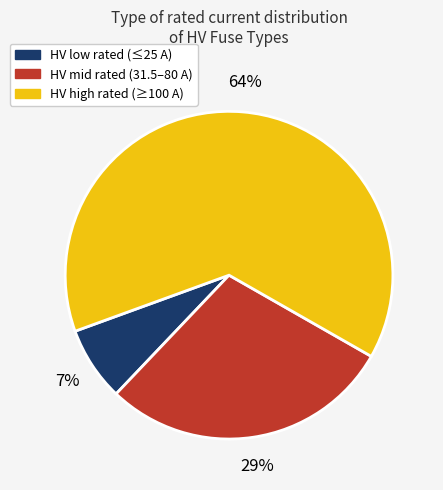

Is there a majority slice in this chart?

Yes